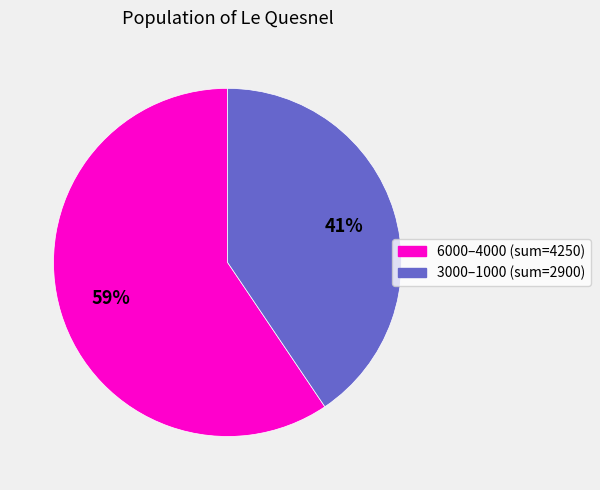

Do 3000–1000 (sum=2900) and 6000–4000 (sum=4250) together represent more than half of the pie?

Yes